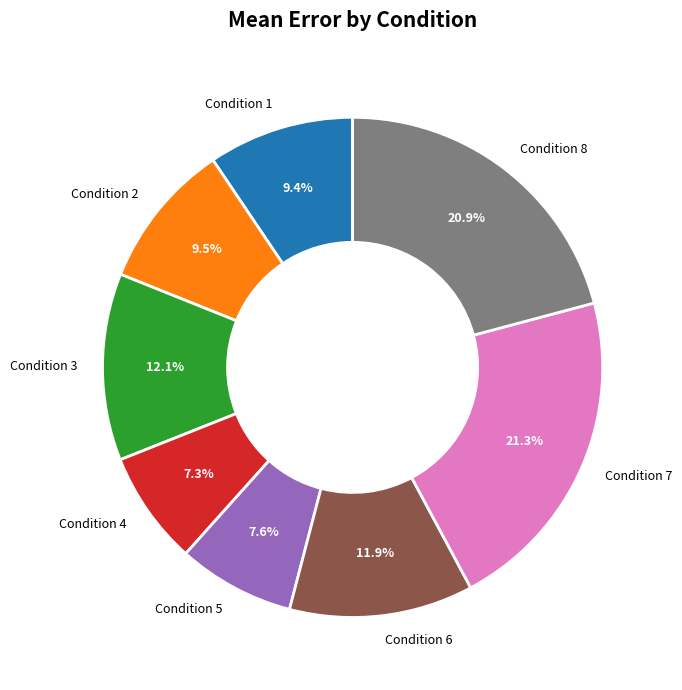

To the nearest percent, what is the difference between the largest and smallest slice percentages?

14%